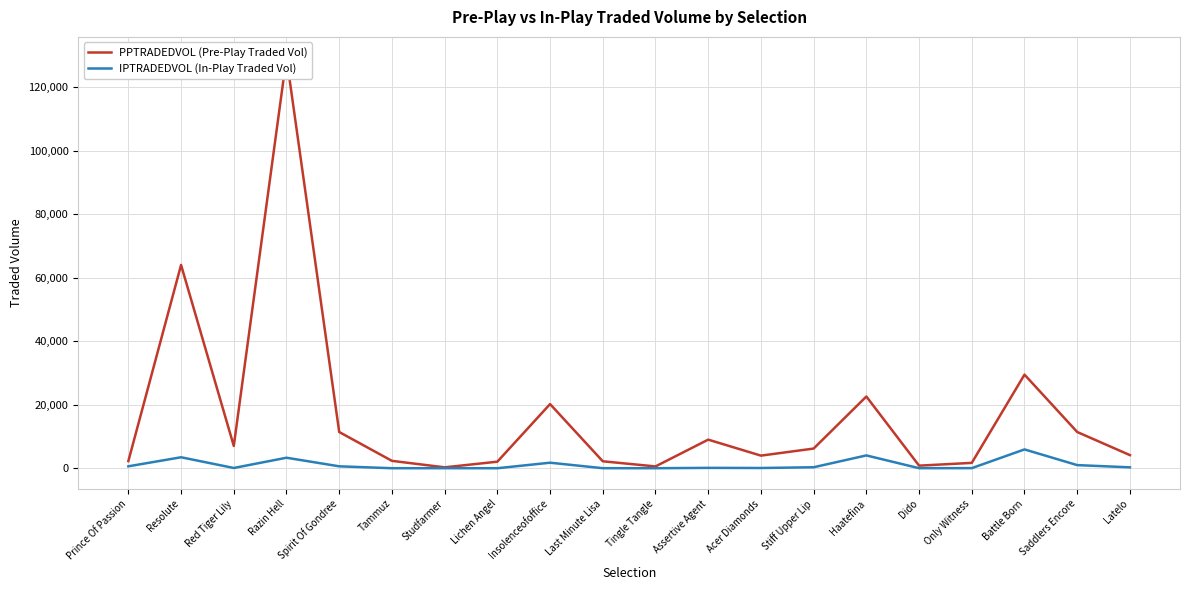

What position from the left is Tingle Tangle?

11